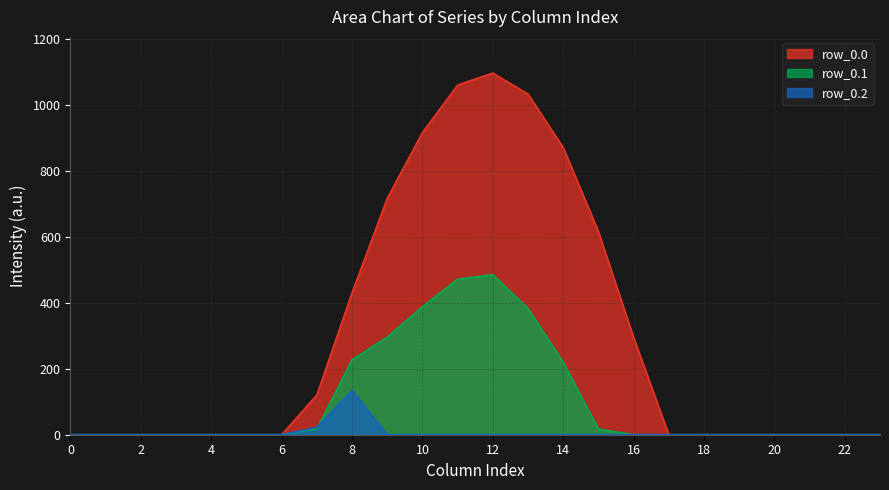

Reading left to right, transcribe all the data shown in this chart.

row_0.0: 0=0.0	1=0.0	2=0.0	3=0.0	4=0.0	5=0.0	6=0.0	7=120.6	8=430.3	9=716.9	10=916.2	11=1060.3	12=1096.7	13=1032.9	14=870.6	15=615.9	16=294.5	17=0.0	18=0.0	19=0.0	20=0.0	21=0.0	22=0.0	23=0.0
row_0.1: 0=0.0	1=0.0	2=0.0	3=0.0	4=0.0	5=0.0	6=0.0	7=17.7	8=227.5	9=295.9	10=388.1	11=471.7	12=485.4	13=382.7	14=219.2	15=17.3	16=0.0	17=0.0	18=0.0	19=0.0	20=0.0	21=0.0	22=0.0	23=0.0
row_0.2: 0=0.0	1=0.0	2=0.0	3=0.0	4=0.0	5=0.0	6=0.0	7=22.3	8=134.2	9=0.0	10=0.0	11=0.0	12=0.0	13=0.0	14=0.0	15=0.0	16=0.0	17=0.0	18=0.0	19=0.0	20=0.0	21=0.0	22=0.0	23=0.0